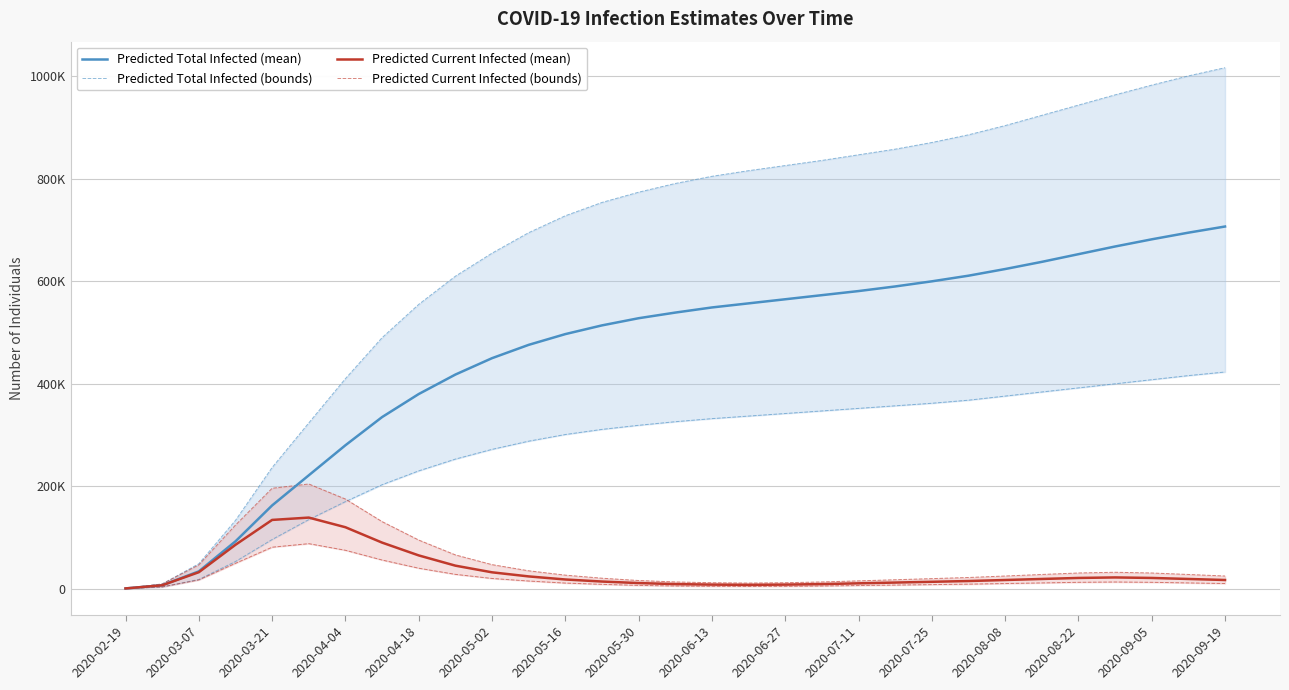

Is it true that Predicted Total Infected (bounds) equals 512453 at 2020-09-19?

False